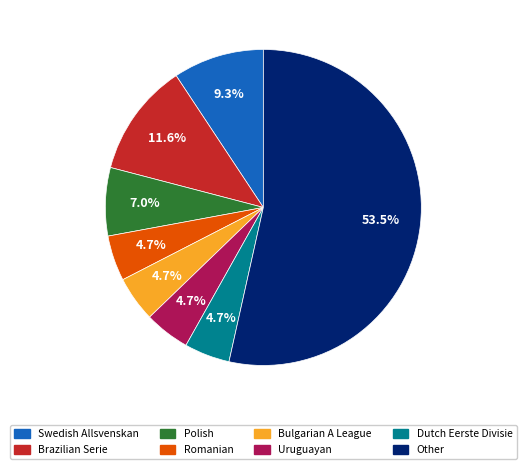

Is there a majority slice in this chart?

Yes